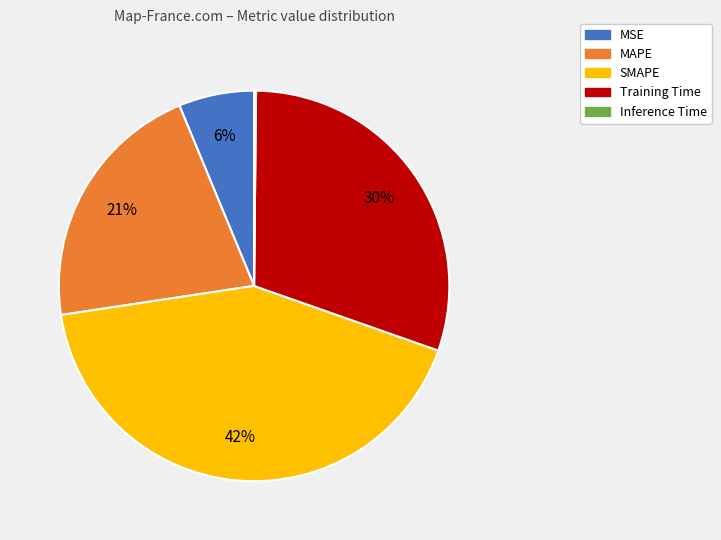

To the nearest percent, what is the difference between the largest and smallest slice percentages?

42%